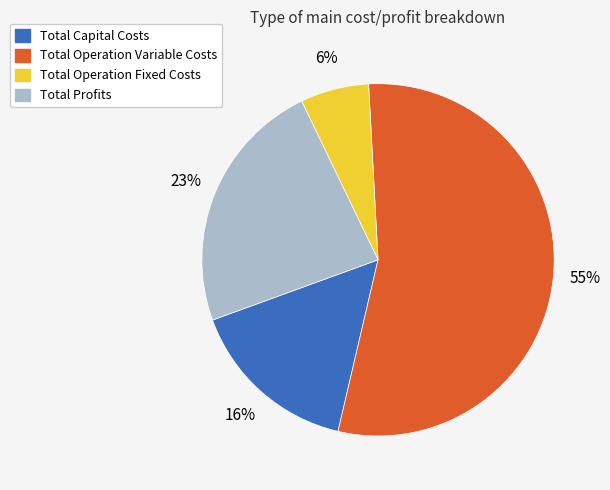

The Total Operation Variable Costs slice represents 55% of the pie. True or false?

True